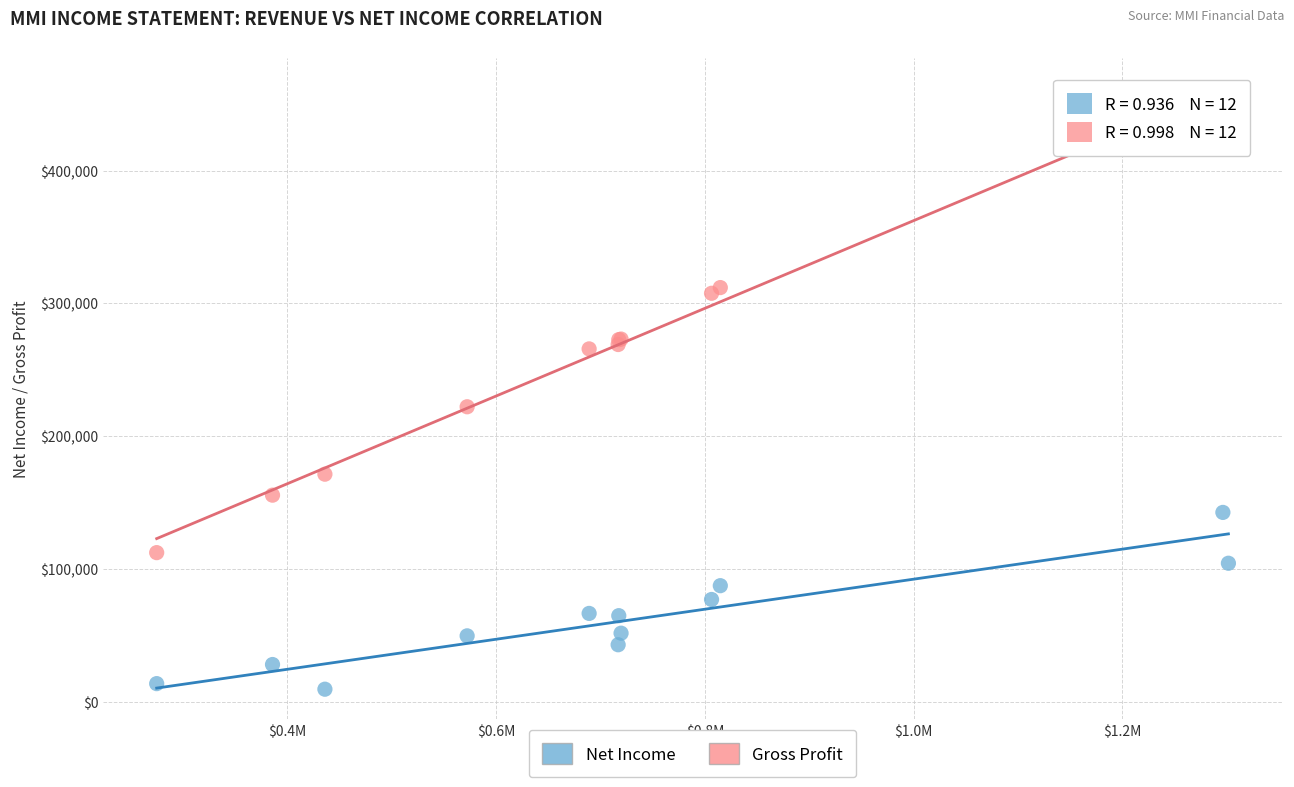

Across all series, what Y value is closest to 232750?

222100